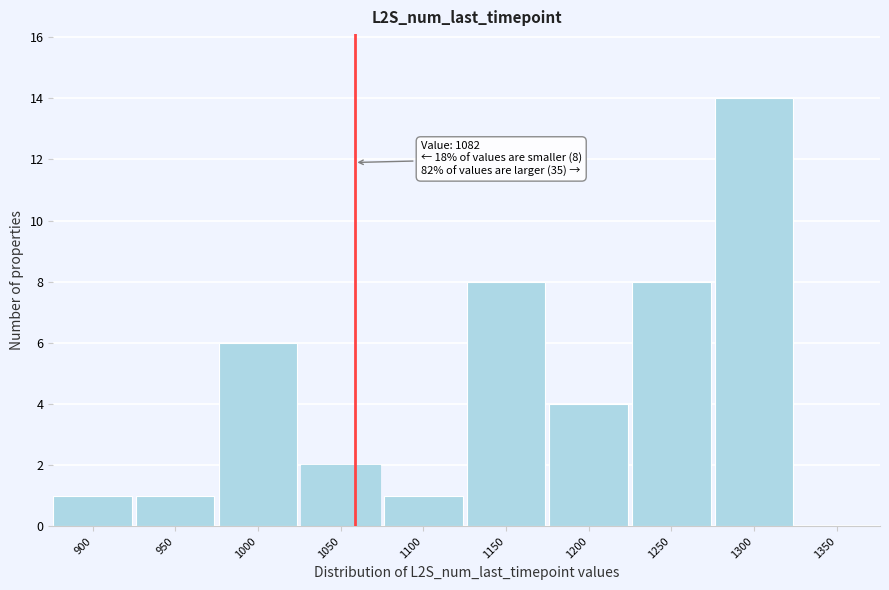

Reading right to left, transcribe all the data shown in this chart.

1350=0	1300=14	1250=8	1200=4	1150=8	1100=1	1050=2	1000=6	950=1	900=1